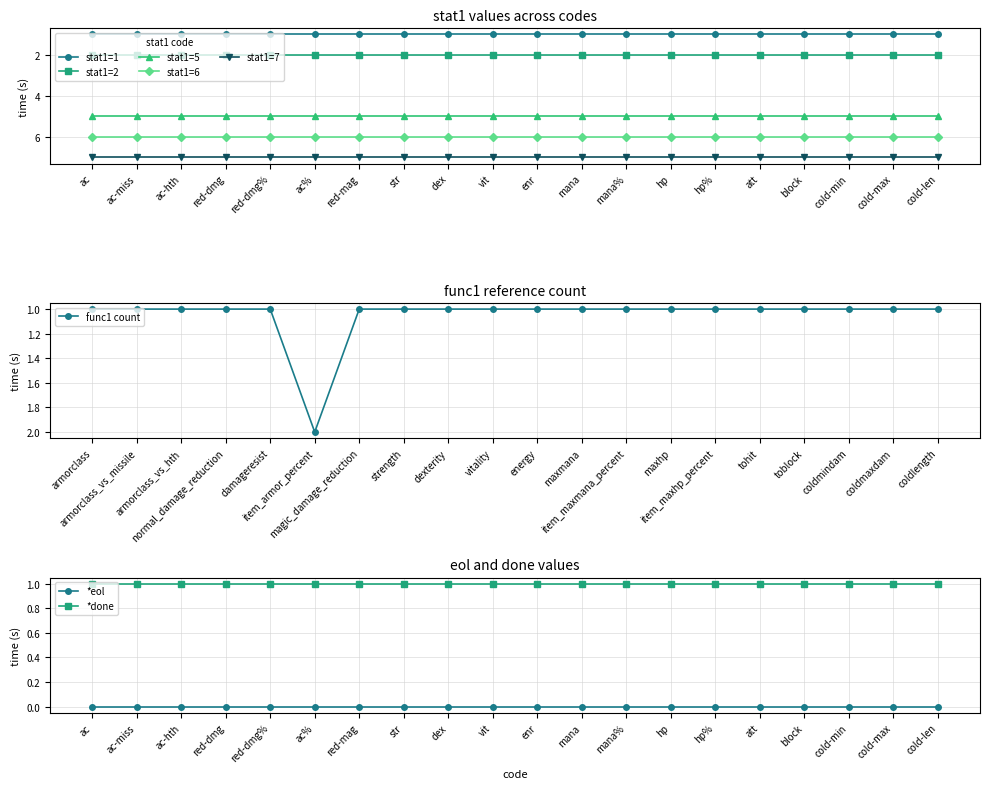

Rank the series at str from lowest to highest value.

stat1=1, stat1=2, stat1=5, stat1=6, stat1=7